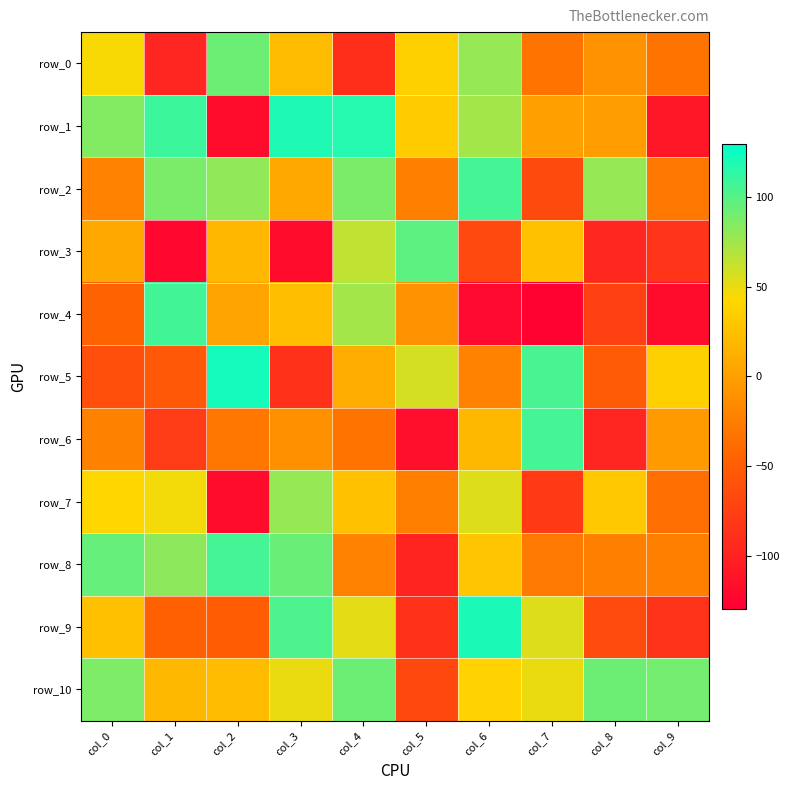

Between col_0 and col_8, which is larger?

col_0